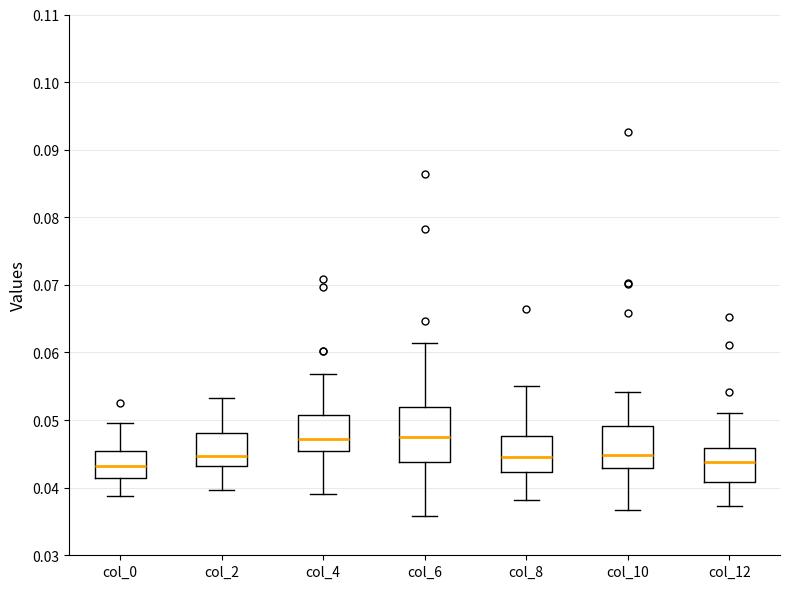

Reading left to right, transcribe this box plot: for each box, give where its median line is, the range the box spans, and where its two whiskers end, as read against the y-axis. The values are not printed on the chart, so give them approximately, as read against the axis.

col_0: median 0.043, box 0.041 to 0.045, whiskers 0.039 to 0.050
col_2: median 0.045, box 0.043 to 0.048, whiskers 0.040 to 0.053
col_4: median 0.047, box 0.045 to 0.051, whiskers 0.039 to 0.057
col_6: median 0.047, box 0.044 to 0.052, whiskers 0.036 to 0.061
col_8: median 0.045, box 0.042 to 0.048, whiskers 0.038 to 0.055
col_10: median 0.045, box 0.043 to 0.049, whiskers 0.037 to 0.054
col_12: median 0.044, box 0.041 to 0.046, whiskers 0.037 to 0.051